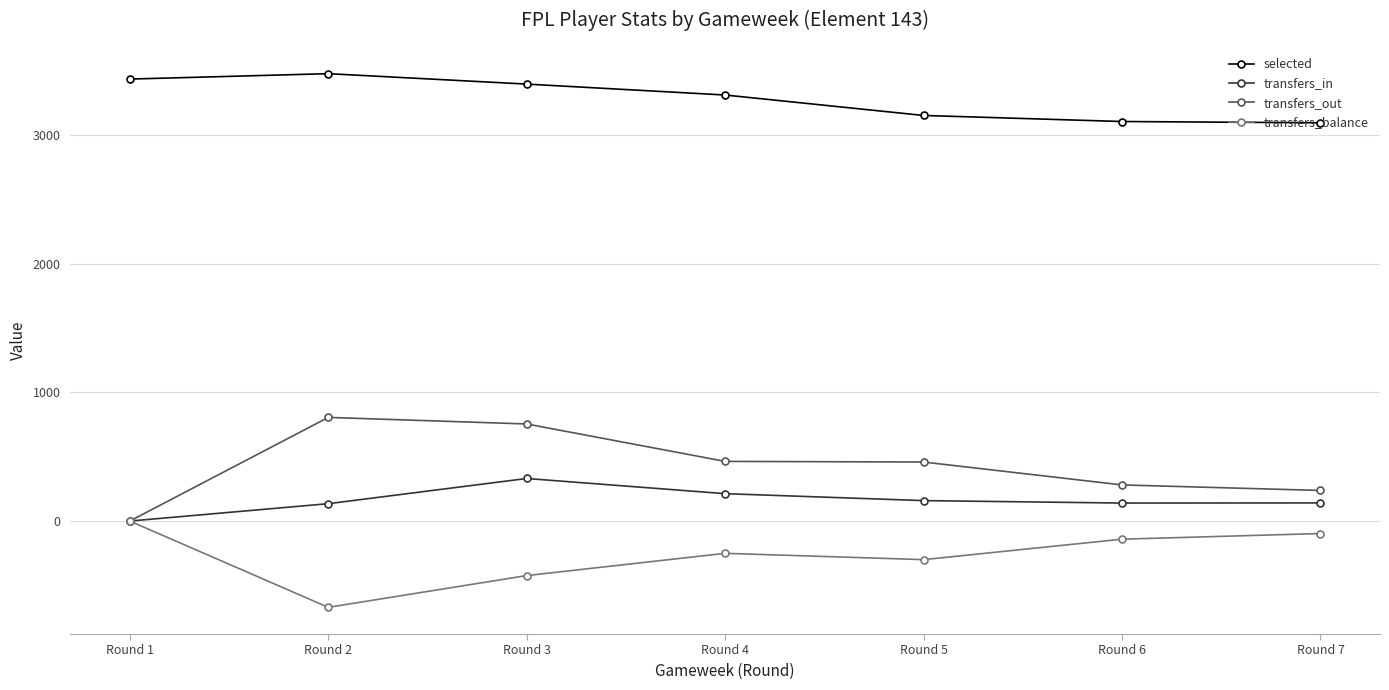

True or false: transfers_out and selected intersect in this chart.

False